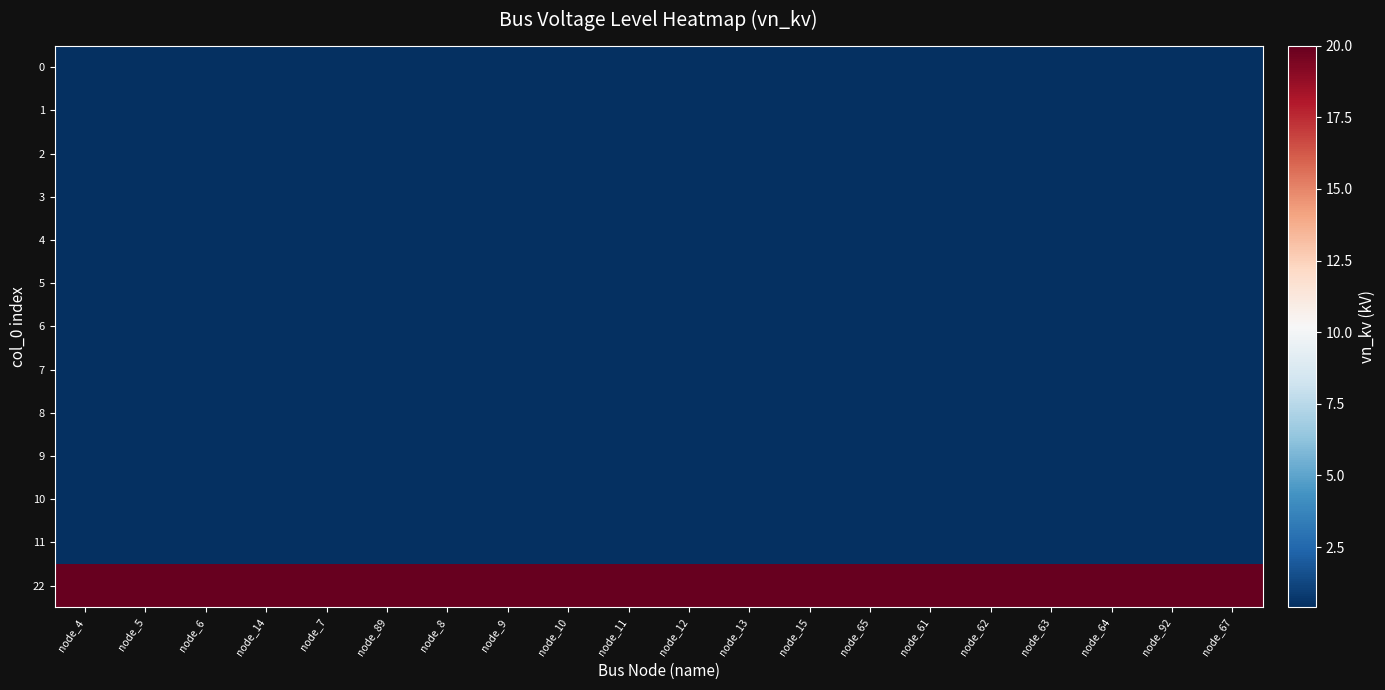

How many distinct data groups are displayed?

13